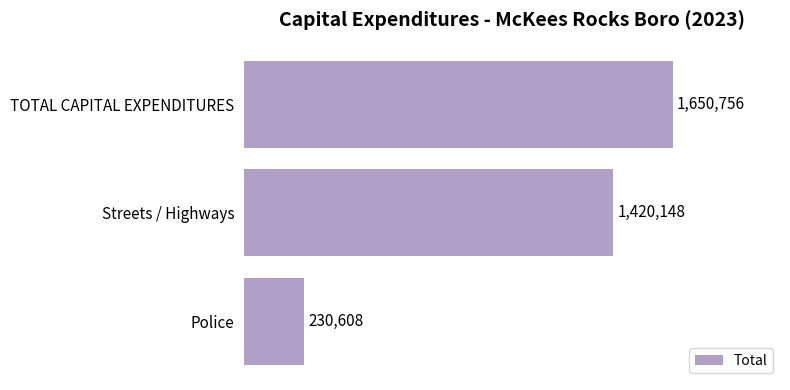

Are the bars horizontal?

Yes